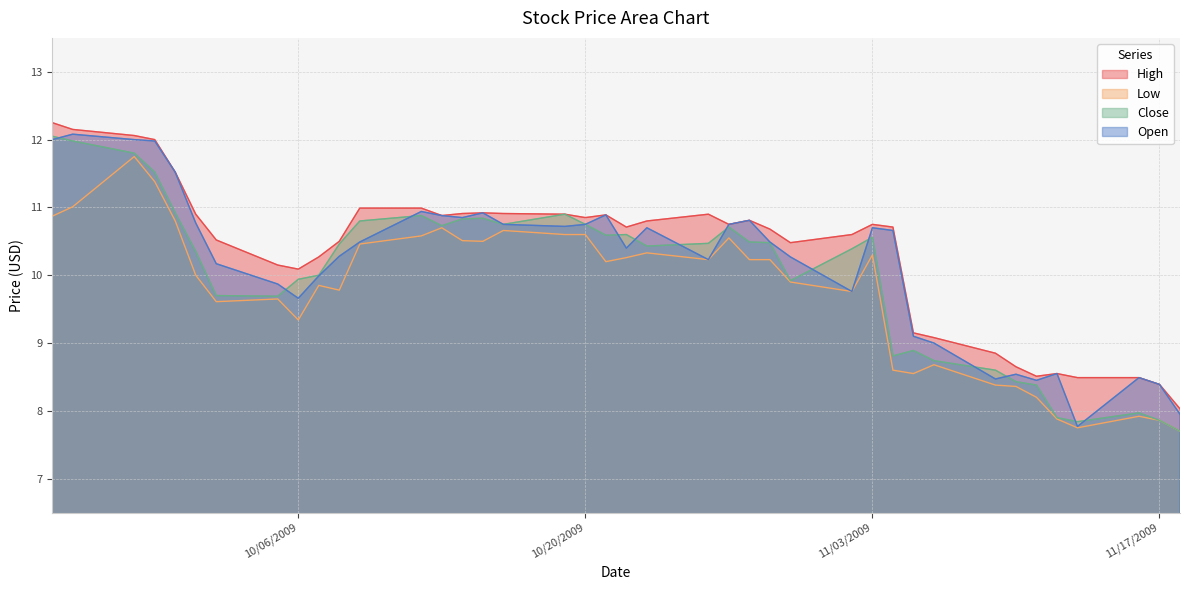

The Close series shows 10.5 at 10/29/2009. True or false?

True